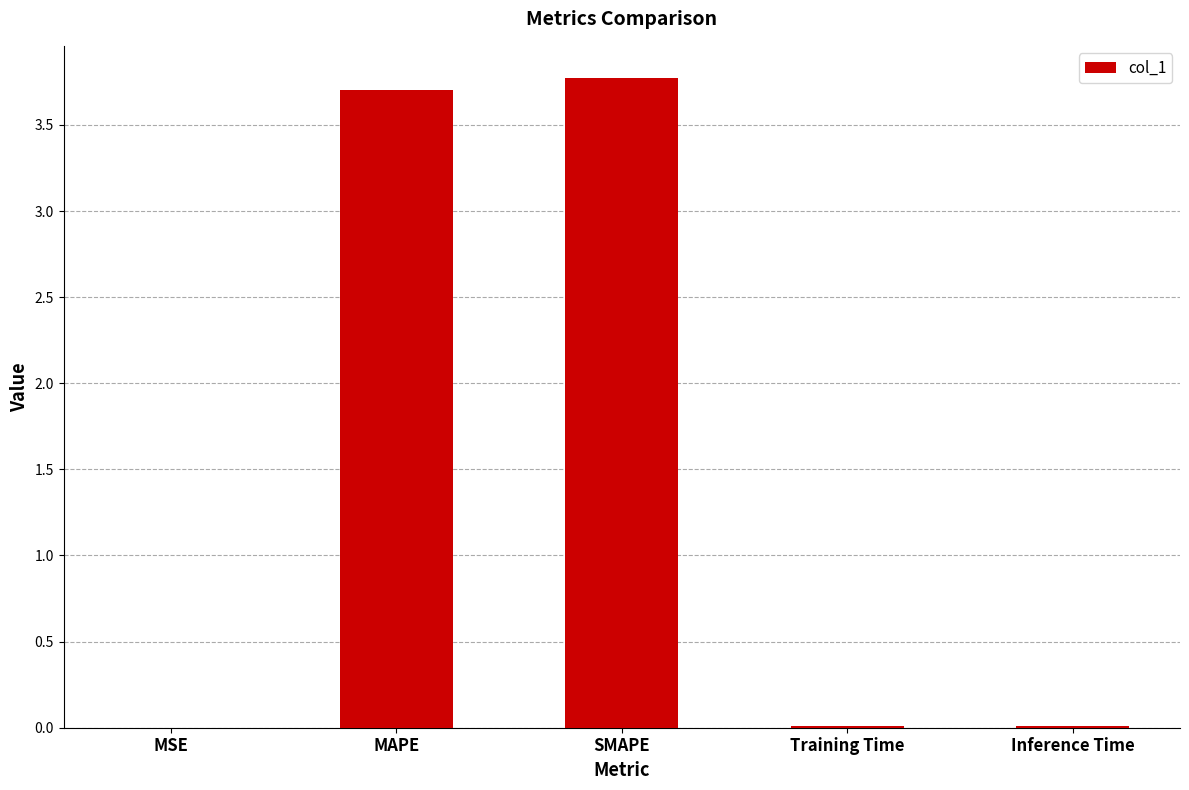

Are the bars grouped side by side (vs. stacked)?

No